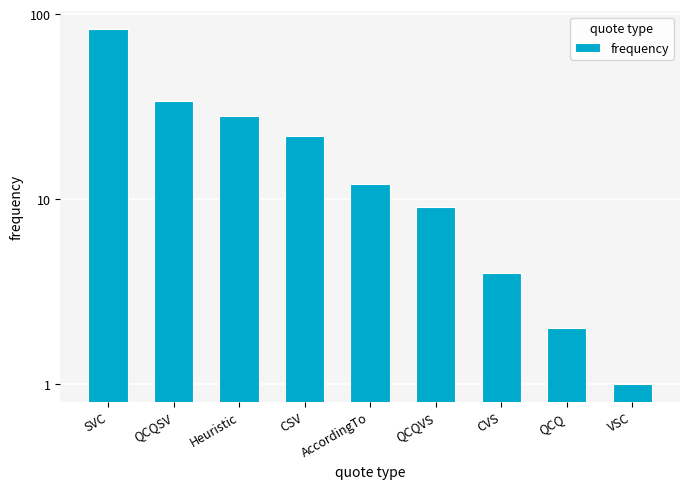

At which label does the data first exceed 12?

SVC